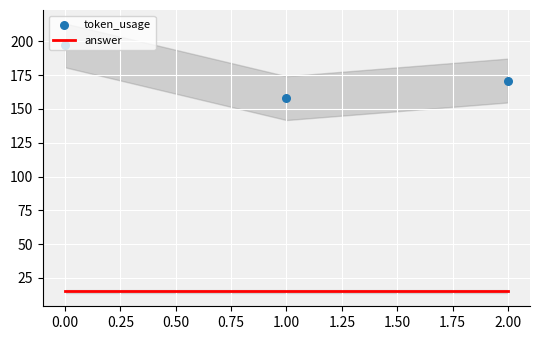

At how many categories does at least one series exceed 113?

3